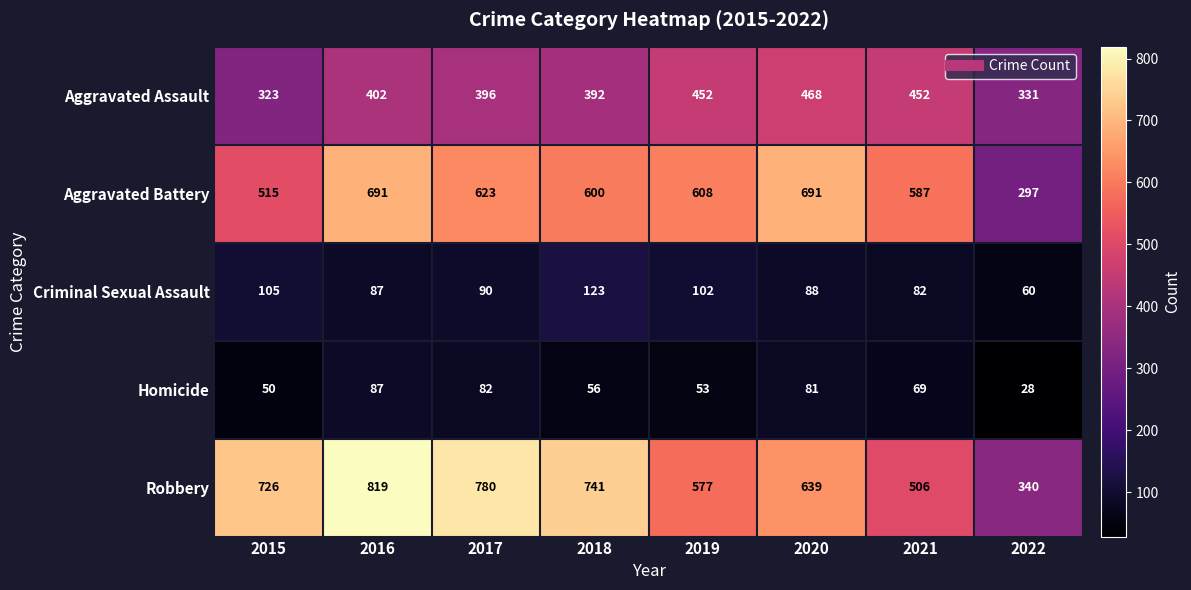

What is the sum of all Aggravated Battery values?

4612